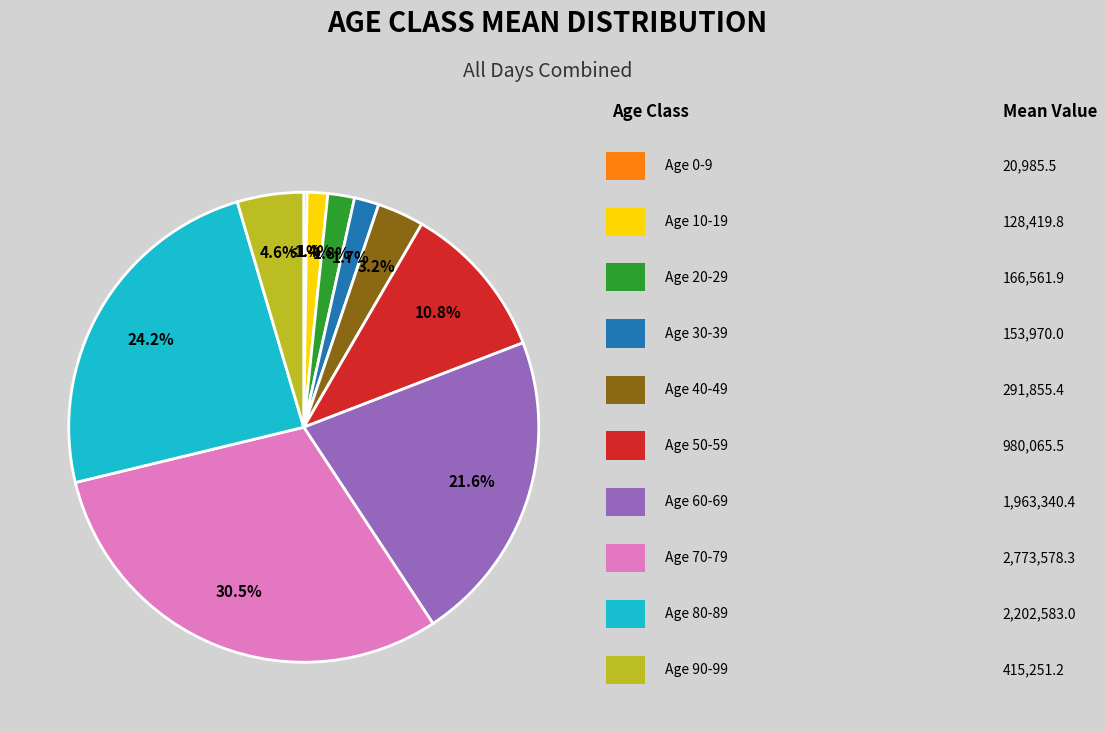

Rank the categories by value from highest to lowest.

ageclass_70_79_mean, ageclass_80_89_mean, ageclass_60_69_mean, ageclass_50_59_mean, ageclass_90_99_mean, ageclass_40_49_mean, ageclass_20_29_mean, ageclass_30_39_mean, ageclass_10_19_mean, ageclass_0_9_mean